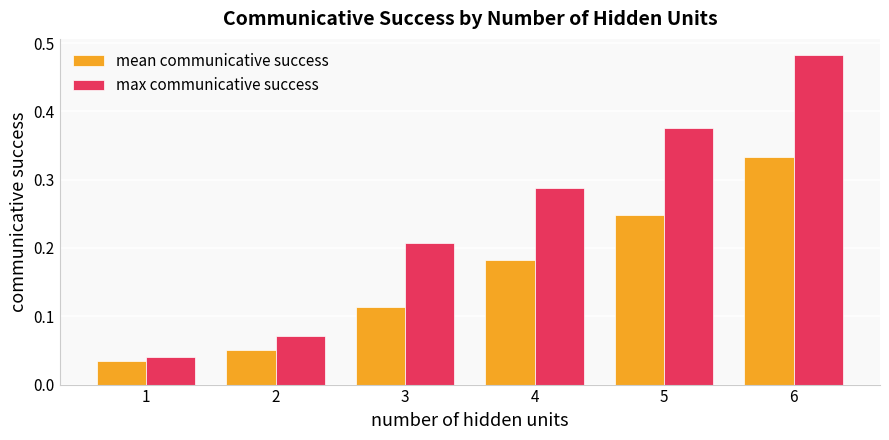

Count the number of categories in the chart.

6